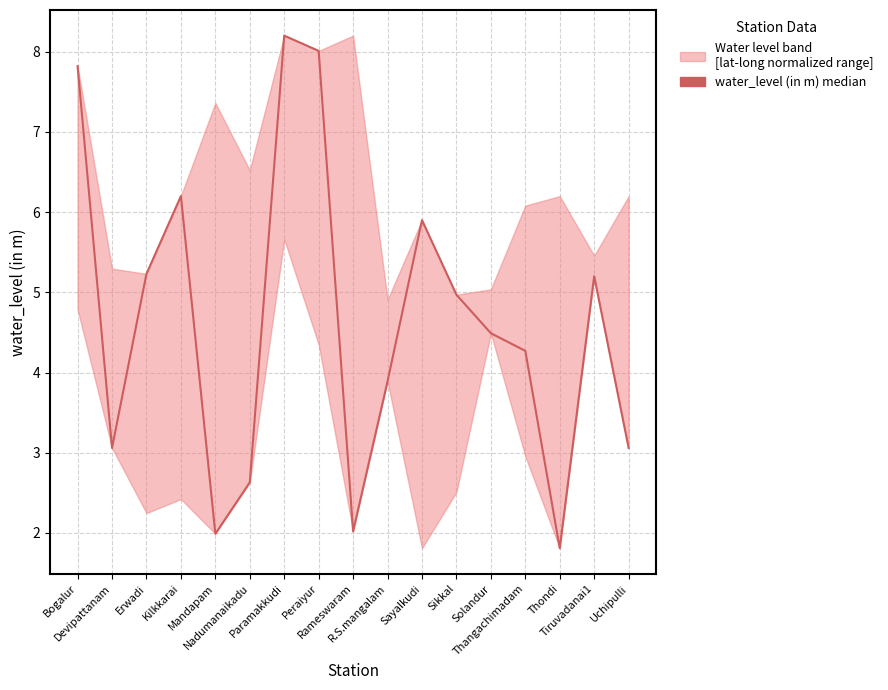

Rank the categories by value from lowest to highest.

Thondi, Mandapam, Rameswaram, Nadumanaikadu, Devipattanam, Uchipulli, R.S.mangalam, Thangachimadam, Solandur, Sikkal, Tiruvadanai1, Erwadi, Sayalkudi, Kilkkarai, Bogalur, Peraiyur, Paramakkudi